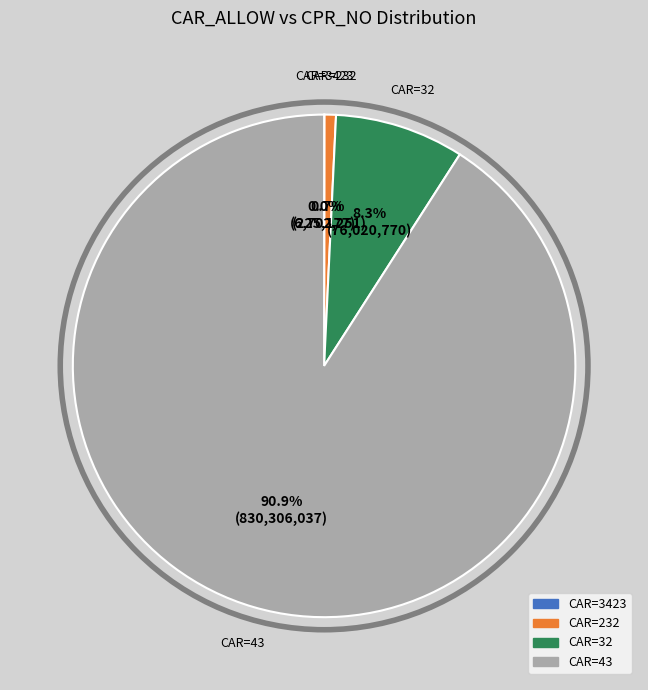

Which slice is the largest?

CAR=43